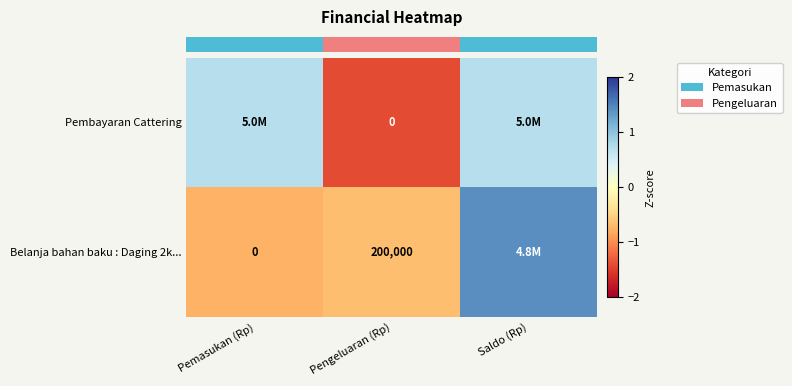

The value of row_1 at Saldo (Rp) is 2.3. True or false?

False